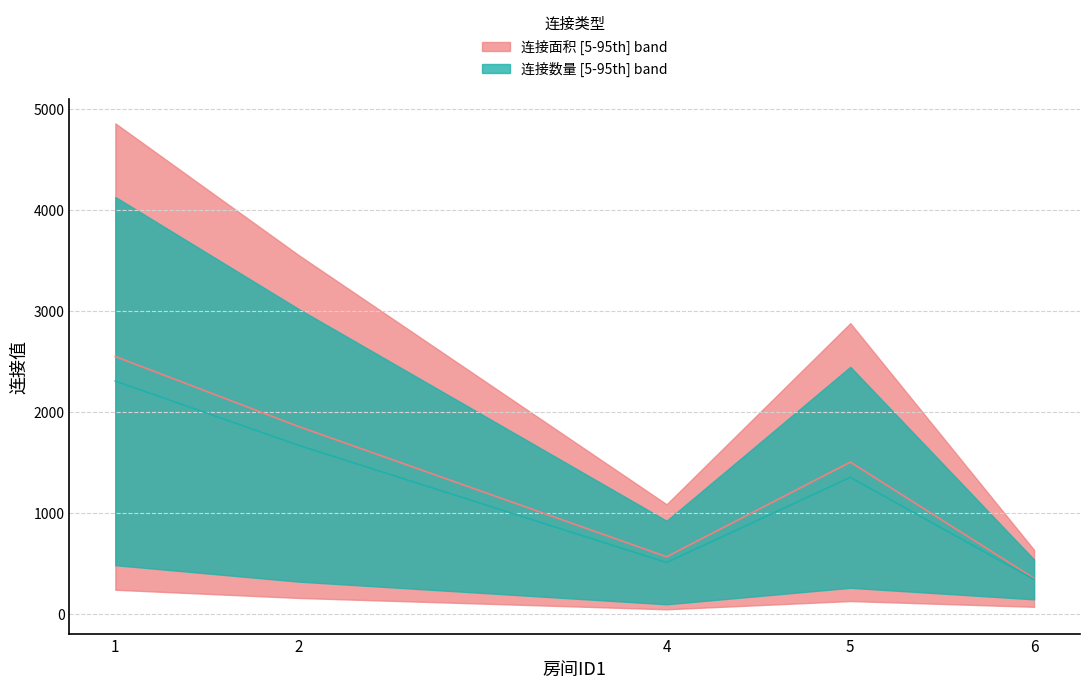

Does the chart have visible grid lines?

Yes